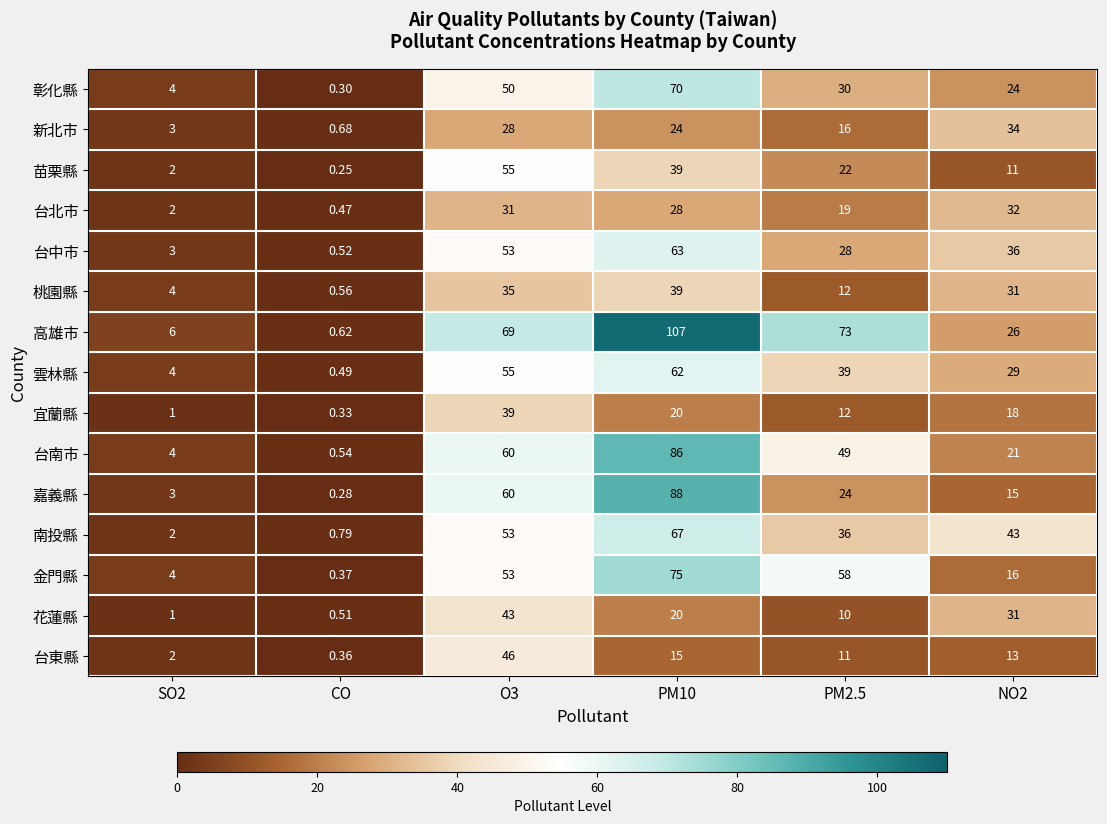

Is the value of 高雄市 at SO2 greater than the value of 宜蘭縣 at PM10?

No